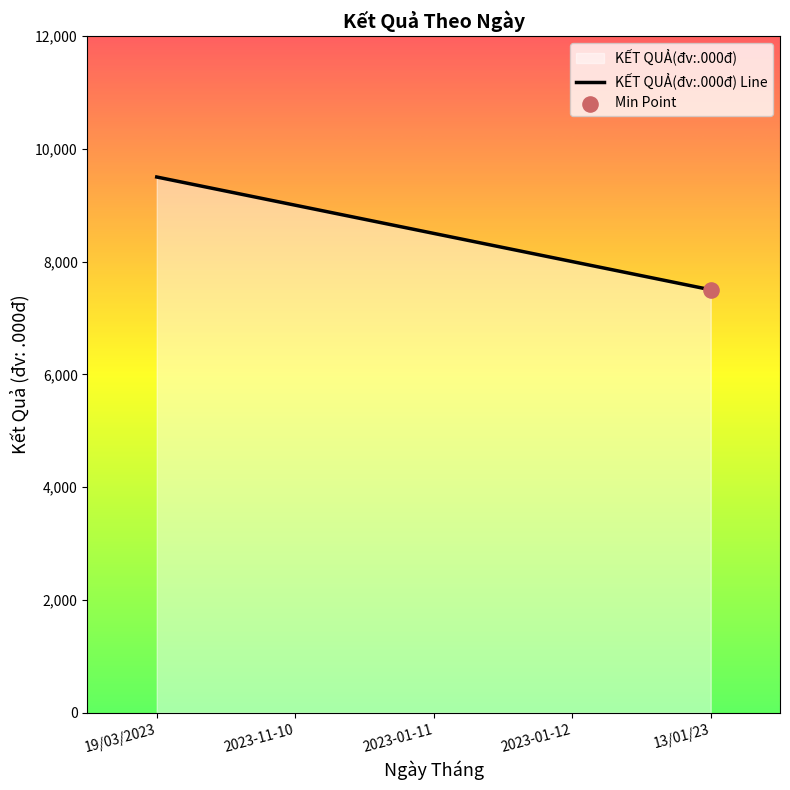

What is the change in value from 19/03/2023 to 13/01/23?

-2000